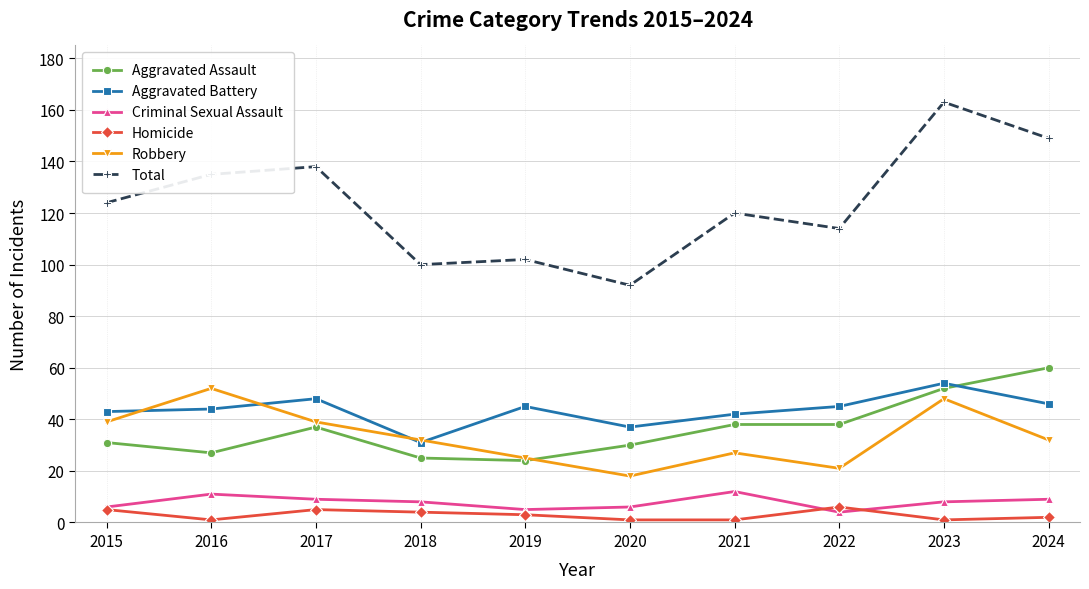

True or false: Total and Robbery cross at least once.

False